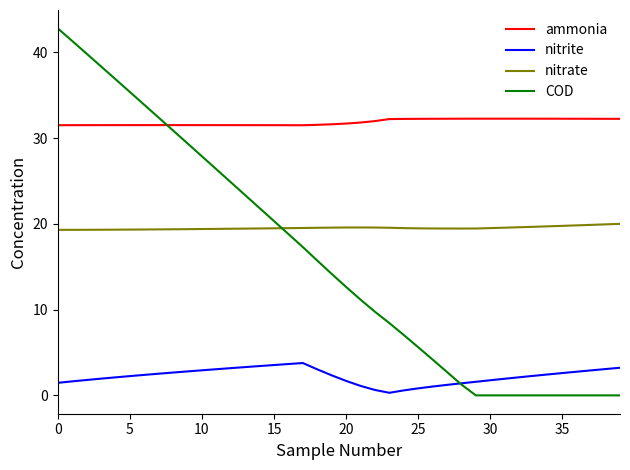

What is the difference between the maximum and minimum values in the ammonia series?

0.8